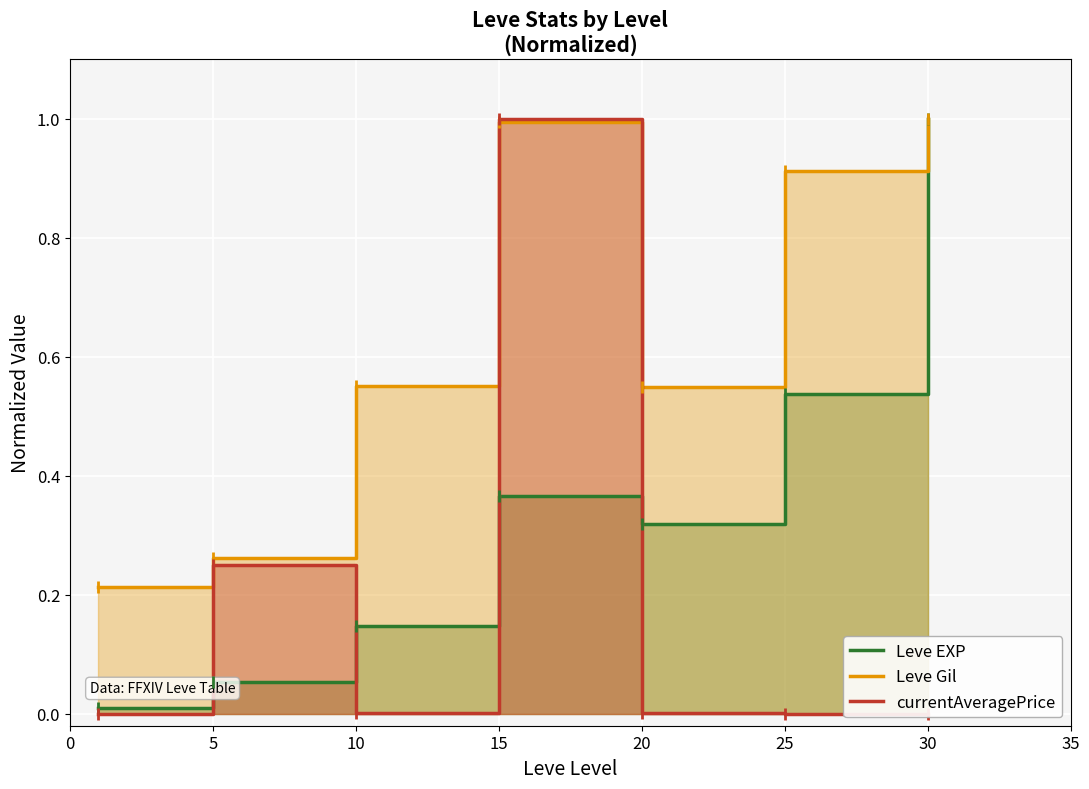

At which category does the chart reach its peak across all series?

30